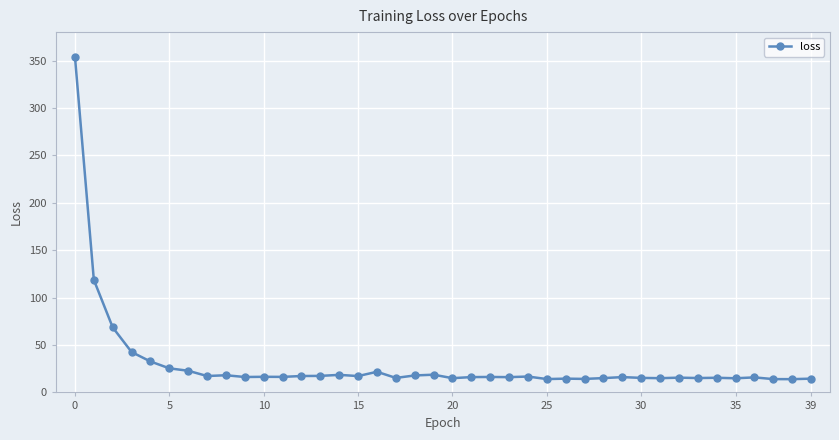

What is the smallest value displayed?

14.0